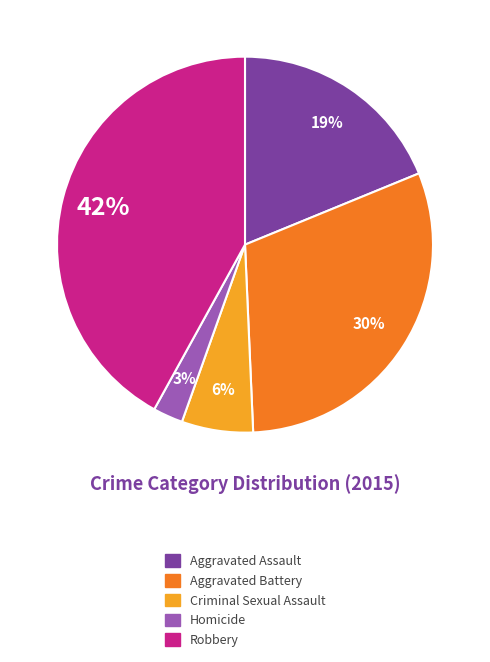

To the nearest percent, what is the combined percentage of Homicide and Criminal Sexual Assault?

9%